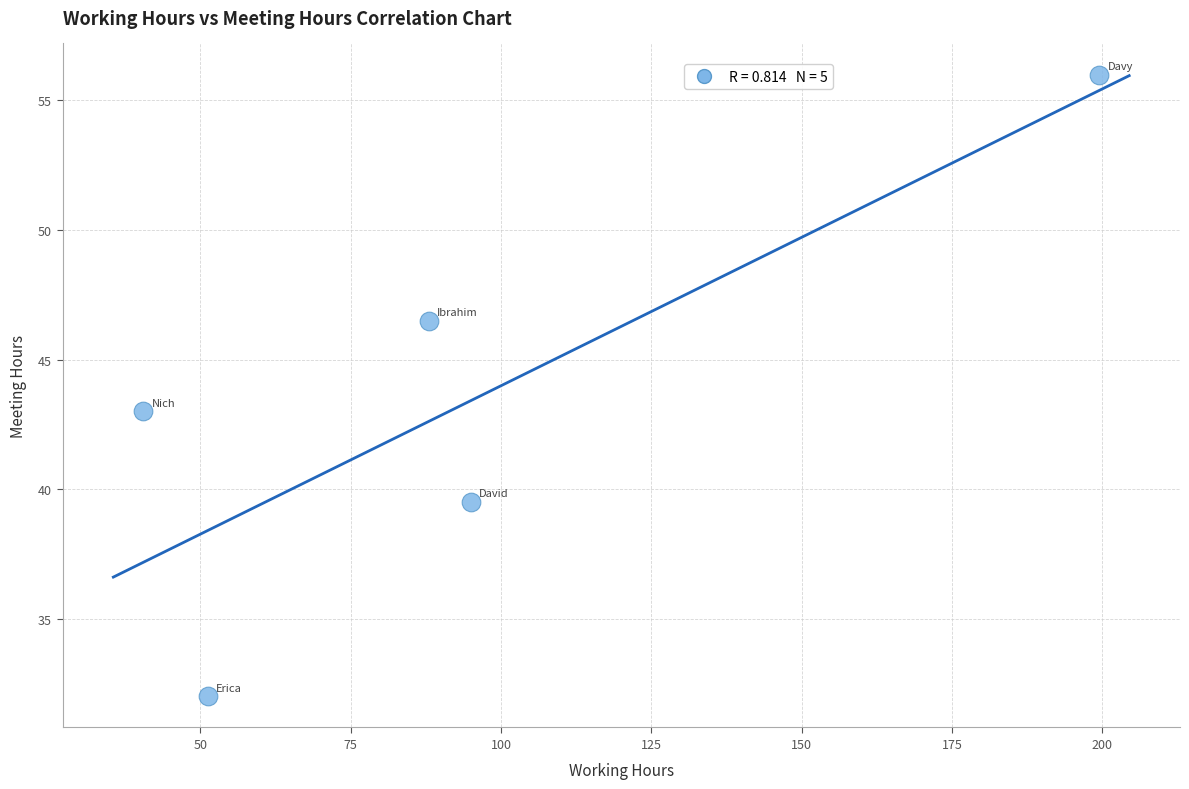

What Y value in the scatter plot is closest to 44?

43.0